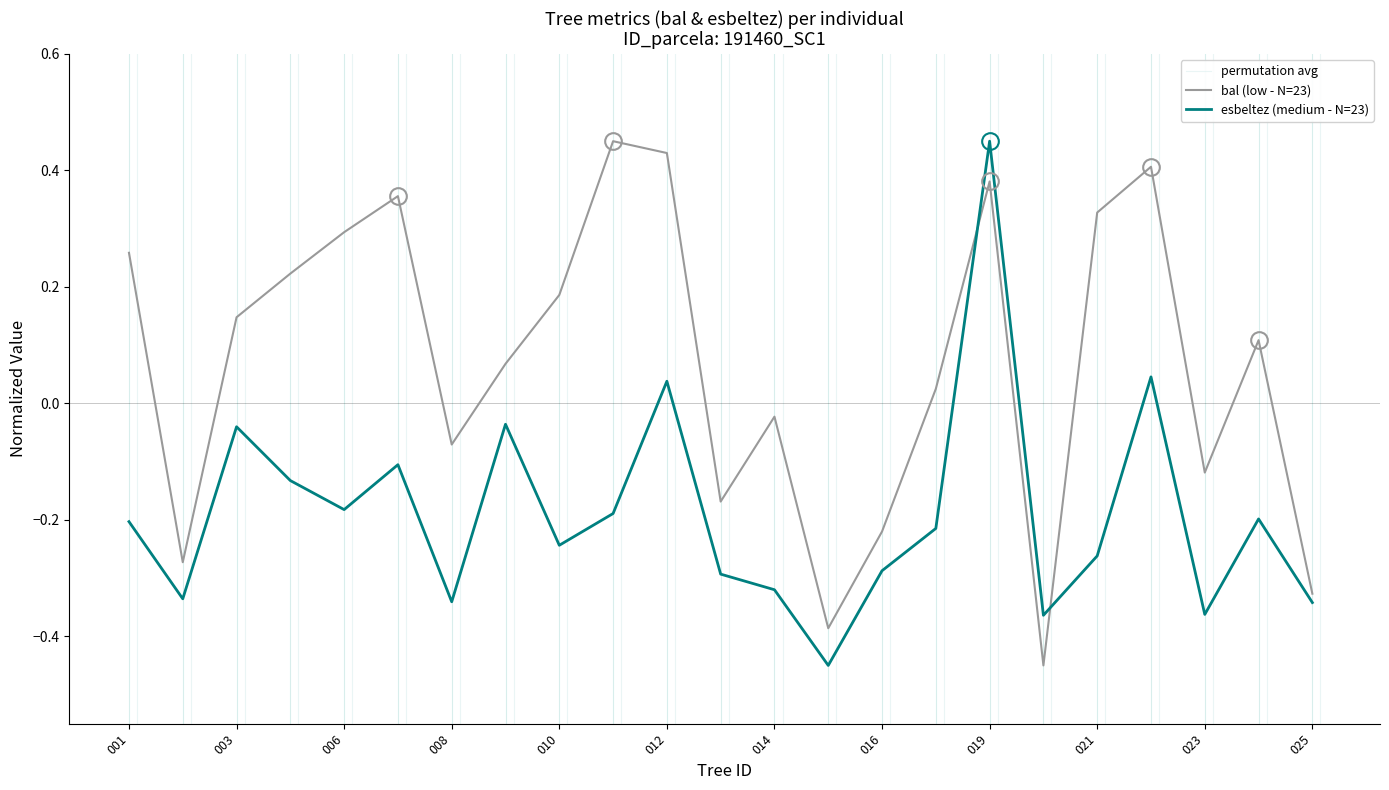

Does the chart display data point markers on the line(s)?

No